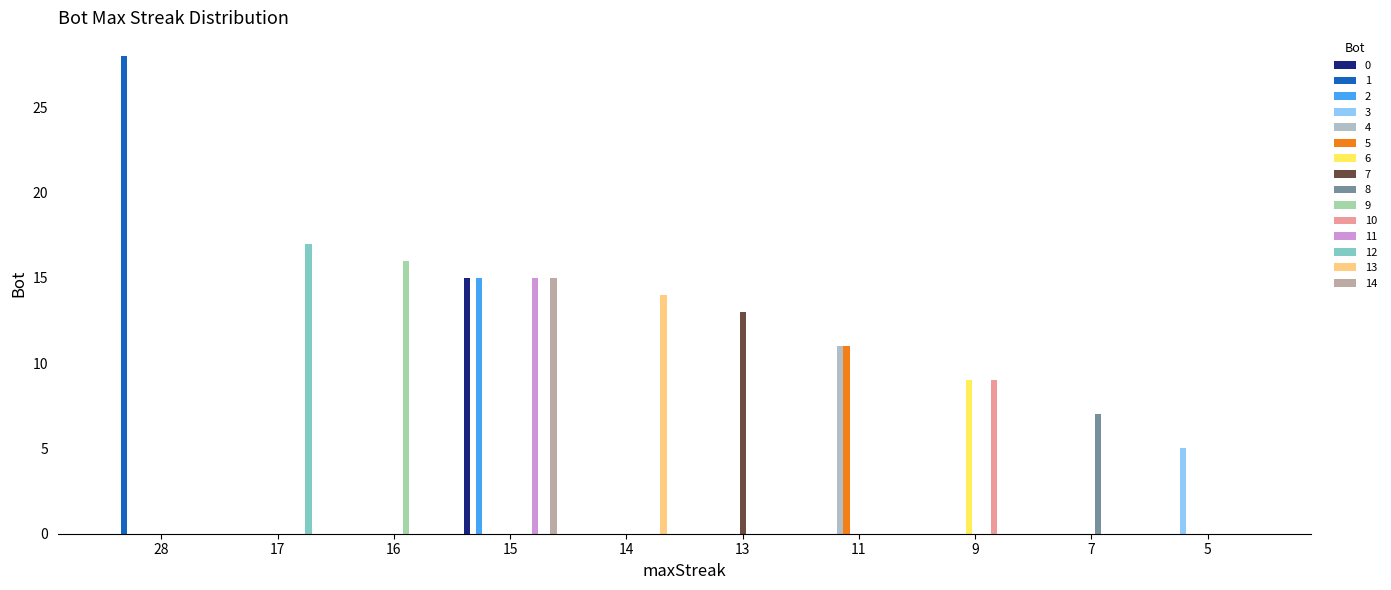

How many groups of bars are there?

10